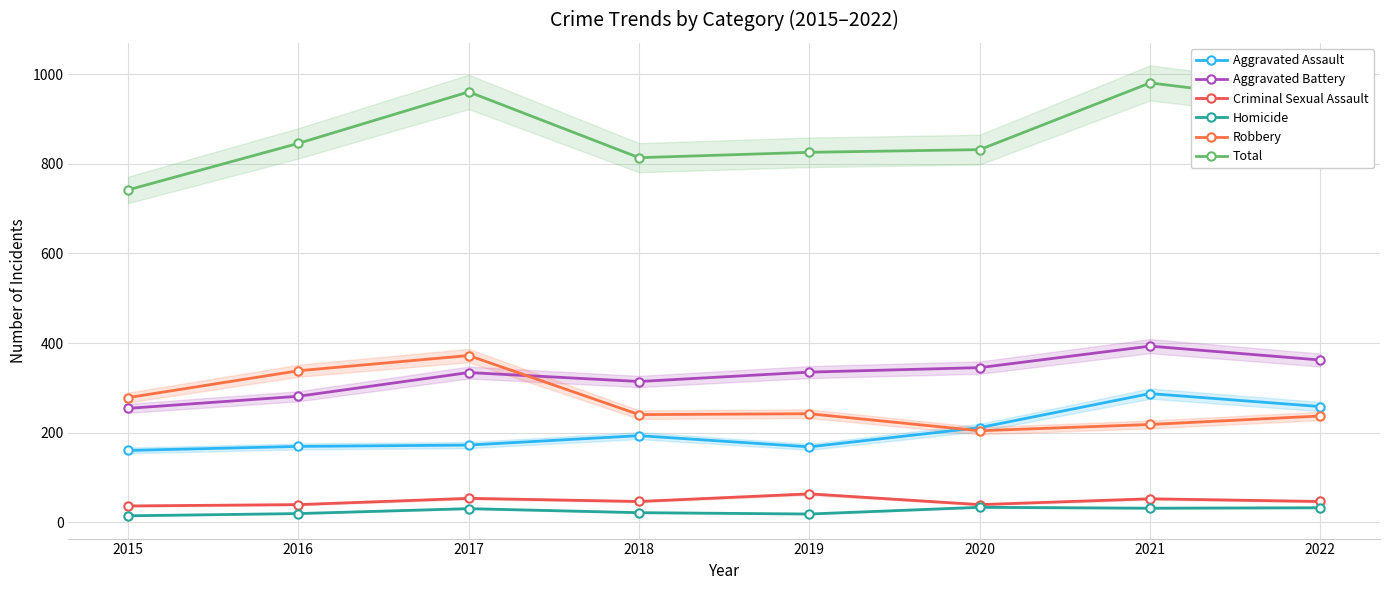

What is the value of the Aggravated Assault point at the 6th from the left?

211